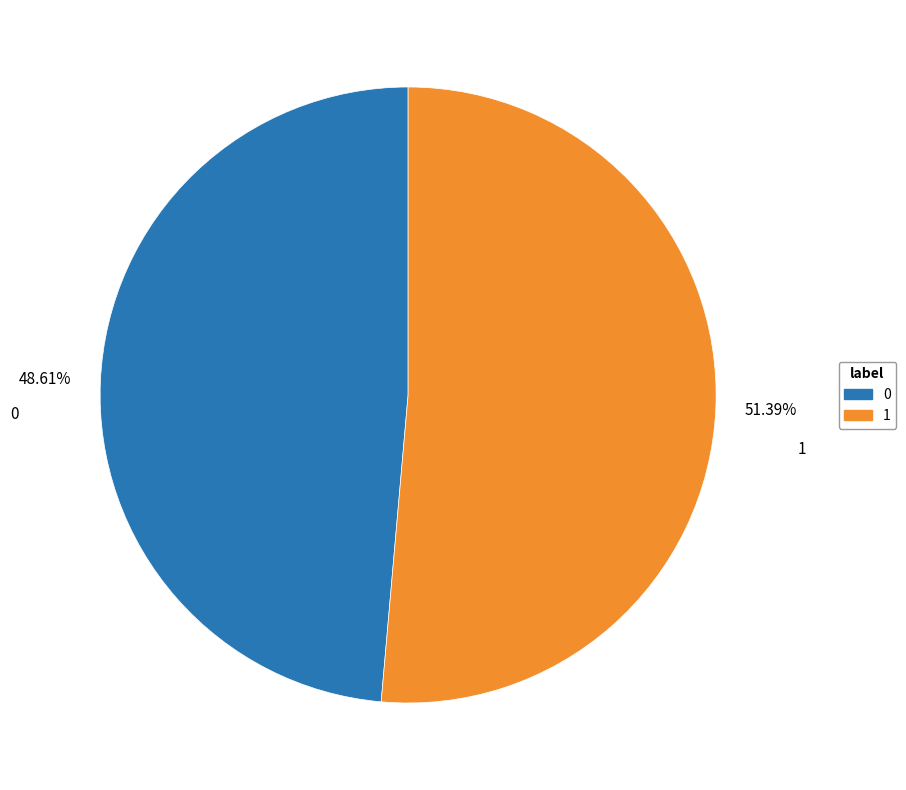

Is 0 the majority of the pie?

No